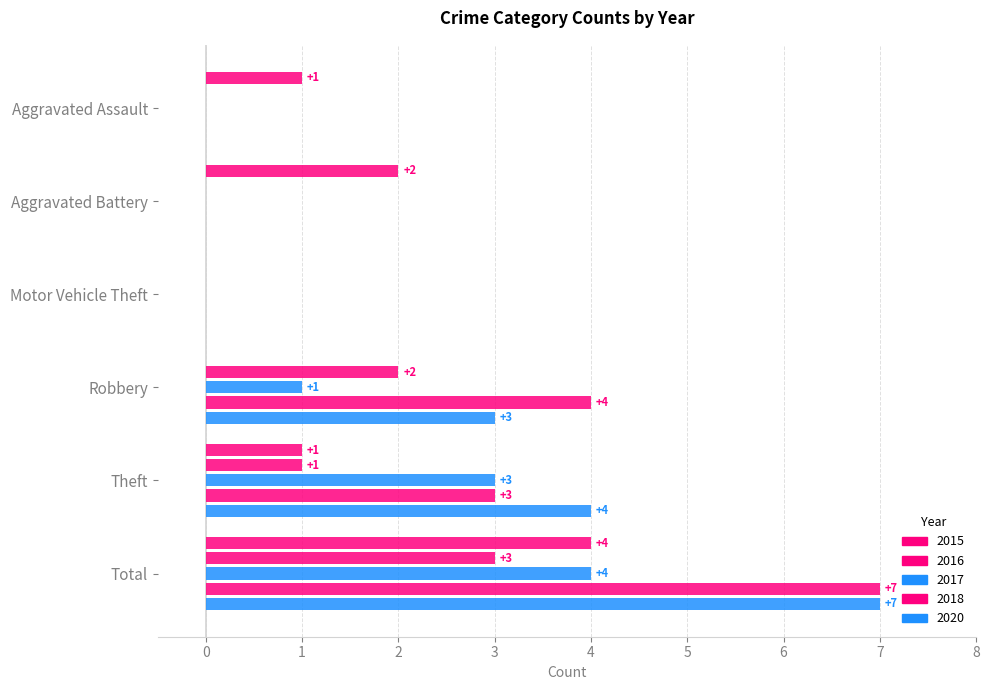

At how many categories does at least one series exceed 0?

5